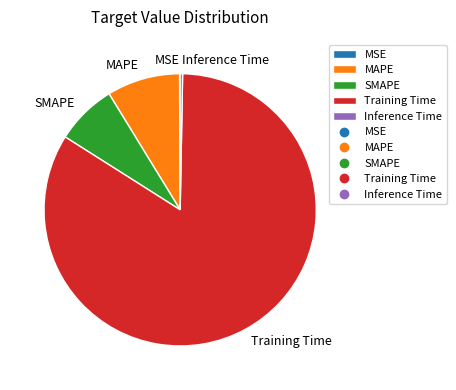

Is there a majority slice in this chart?

Yes